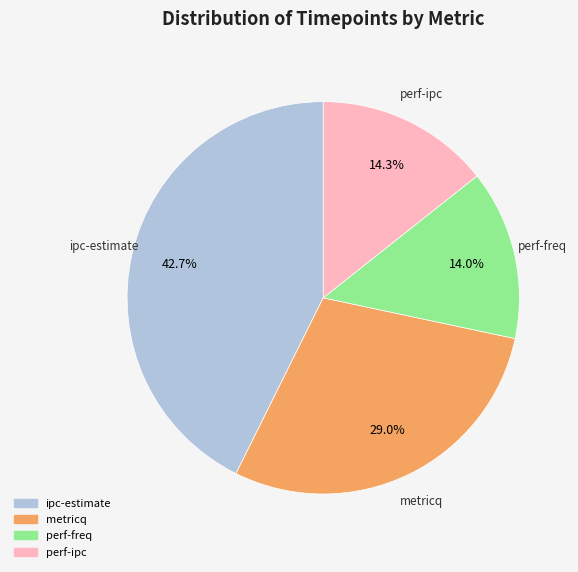

Which category has the biggest portion of the pie?

ipc-estimate